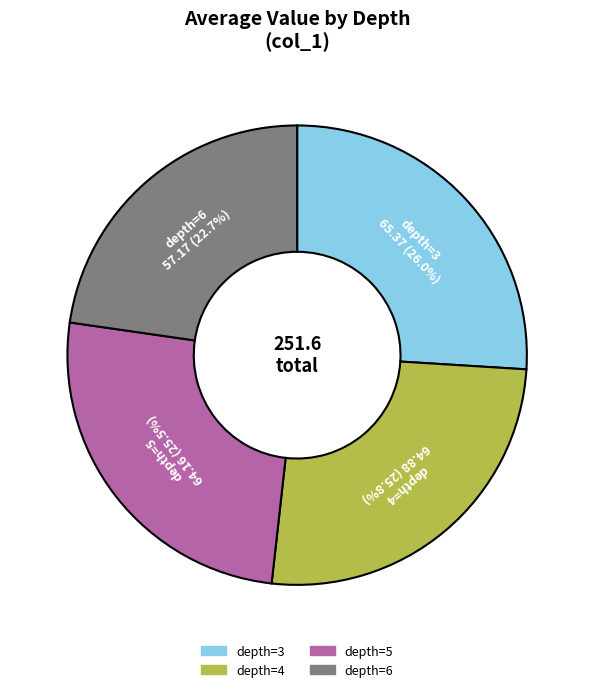

What is the smallest slice in the pie chart?

depth=6